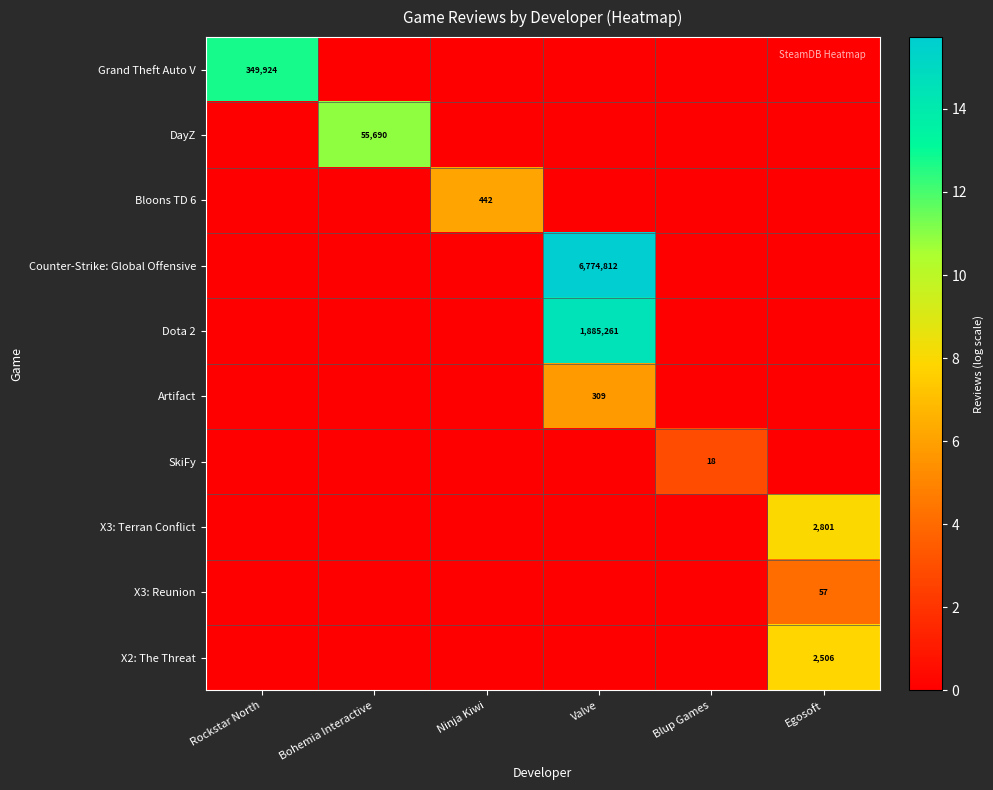

Is it true that SkiFy equals -1.1 at Bohemia Interactive?

False